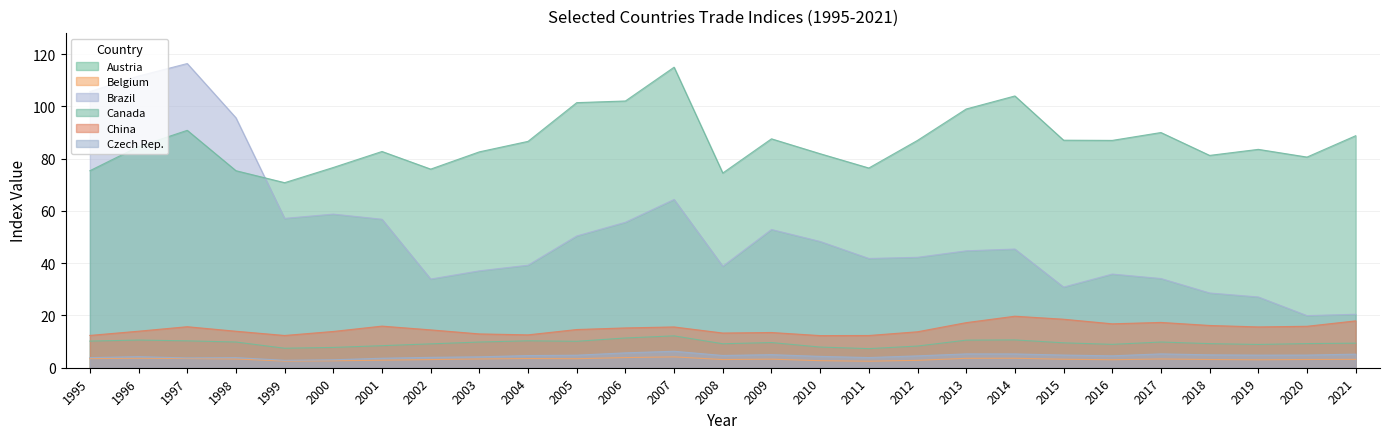

True or false: China has more than 2 interior local peaks.

True